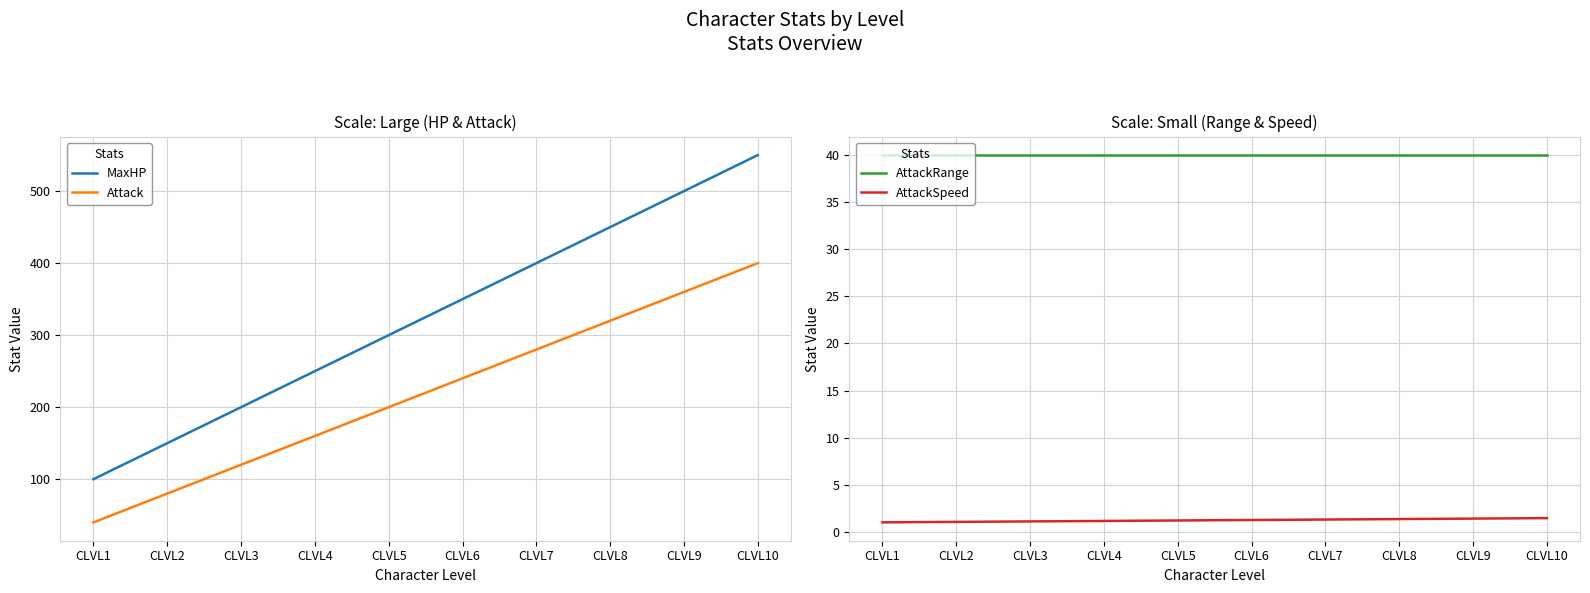

Which category has the lowest value in the AttackSpeed series?

CLVL1